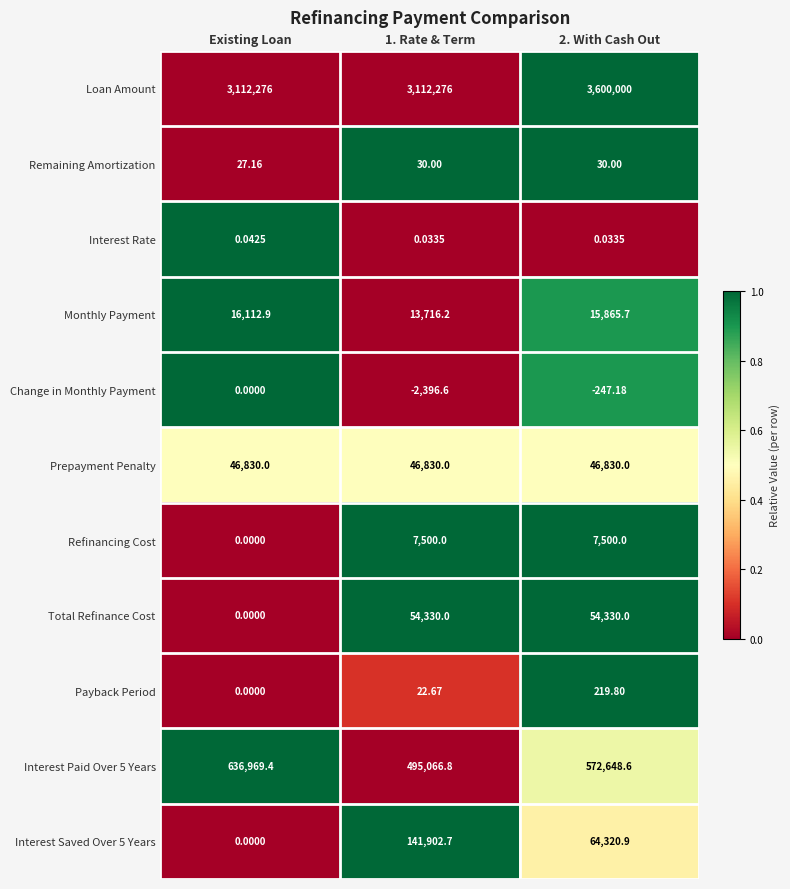

Which series changed the most between Existing Loan and 2. With Cash Out?

Loan Amount